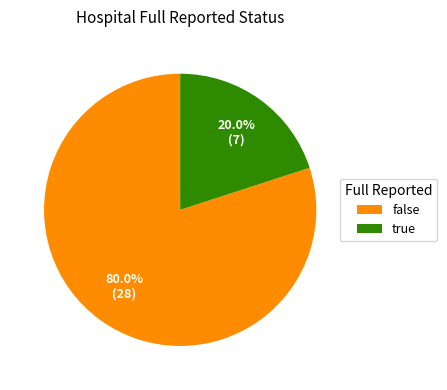

Which category has the biggest portion of the pie?

false